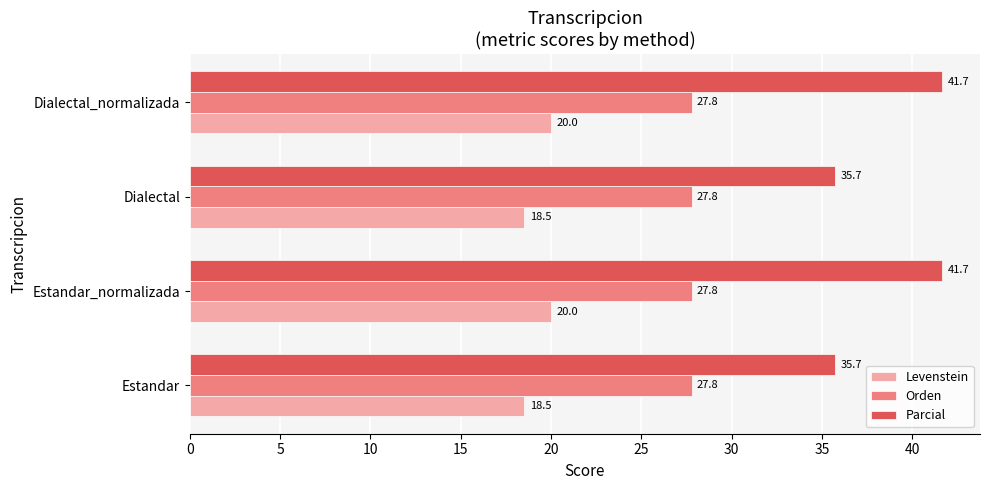

What is the spread (max minus min) of values at Estandar?

17.2